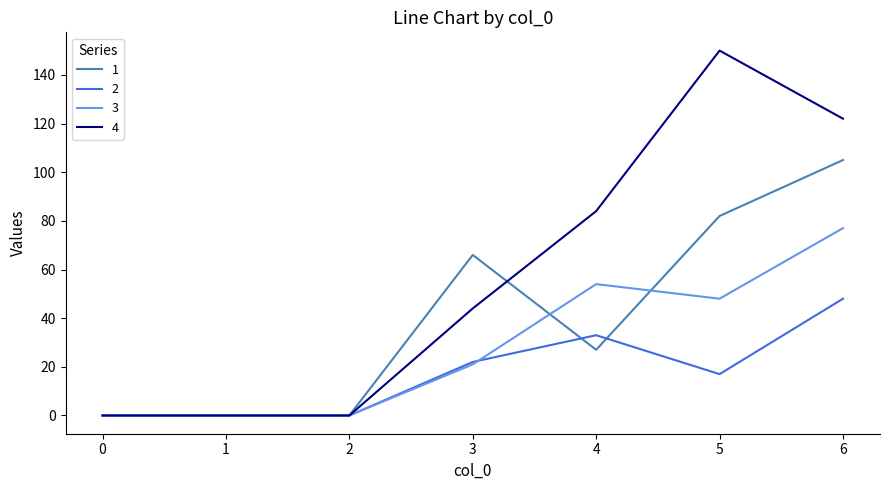

Is this an area chart (filled region under the line)?

No